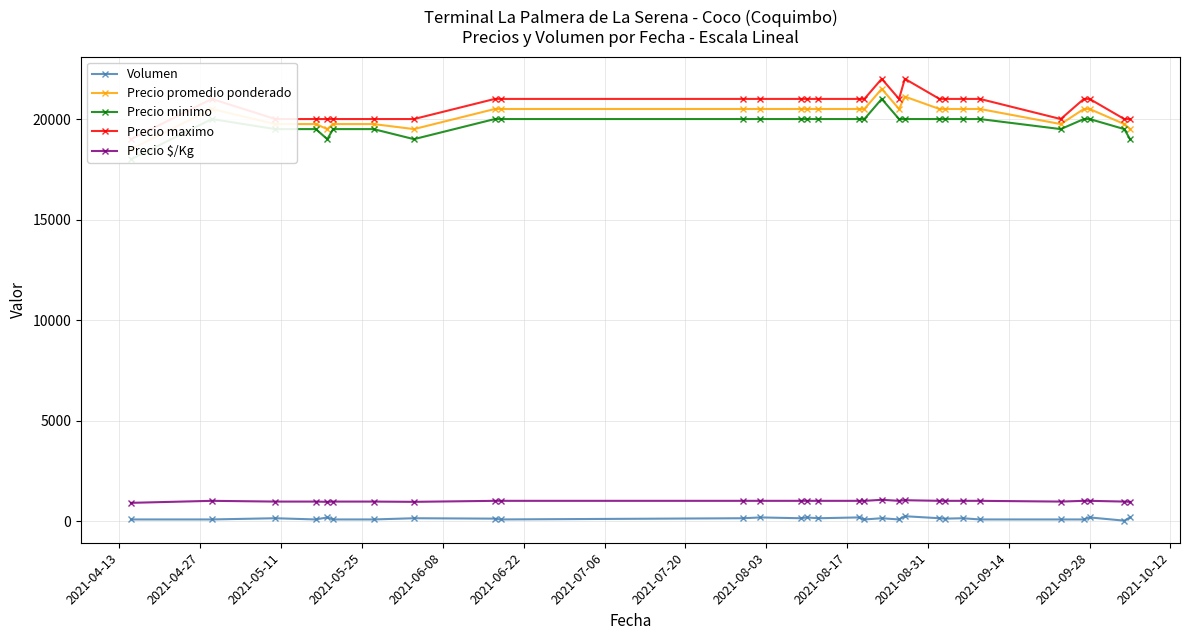

True or false: Precio $/Kg has more than 1 interior local peaks.

True